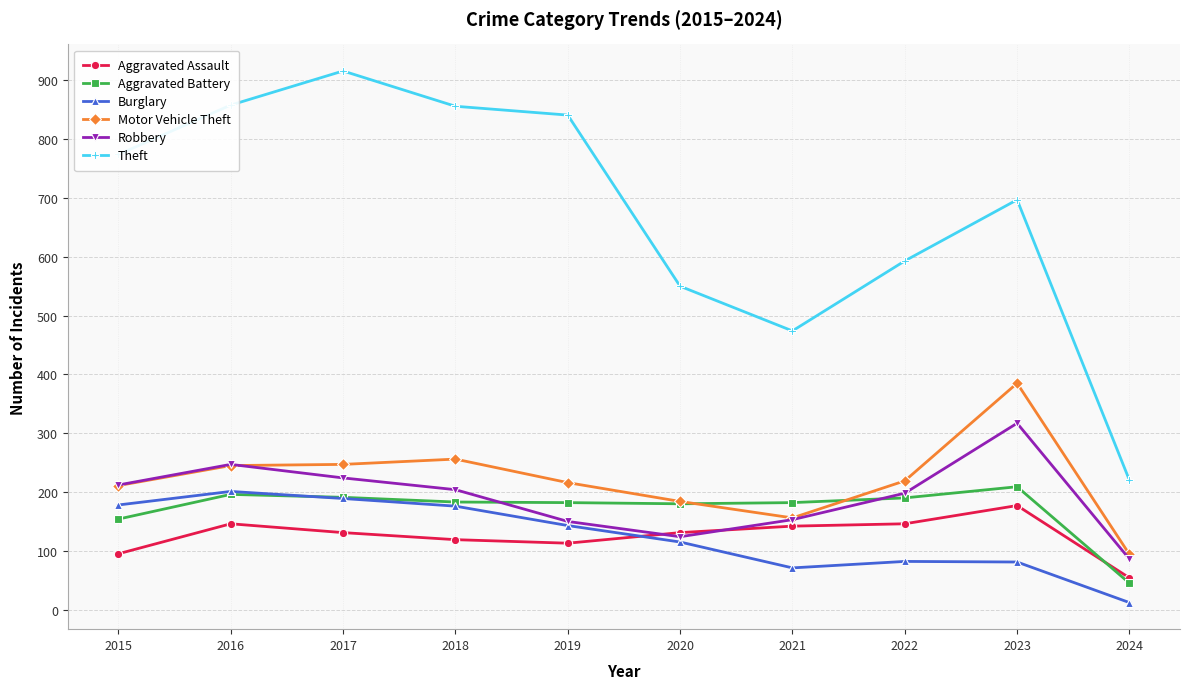

The Robbery series shows 169 at 2016. True or false?

False